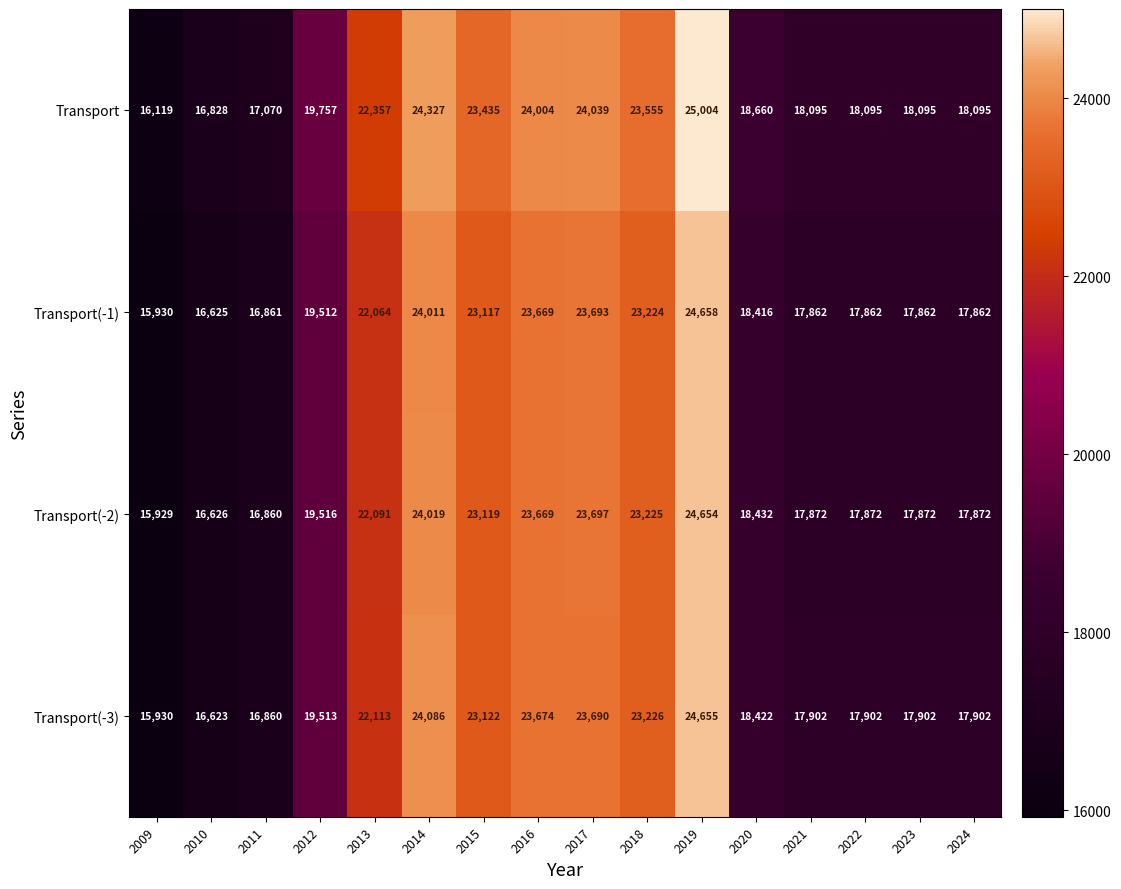

How many series are shown in this chart?

4